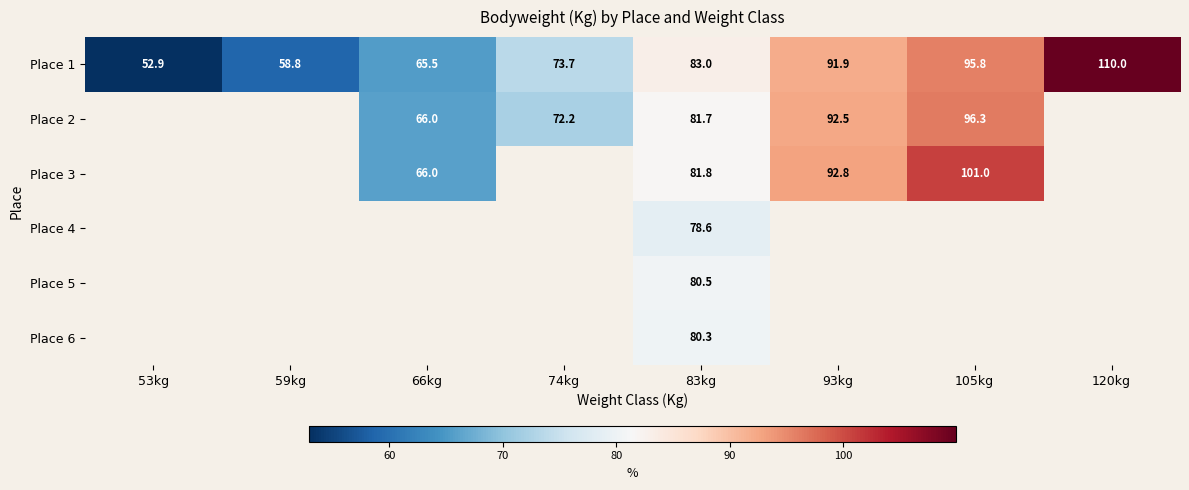

At which label does Place 1 reach its minimum?

53kg